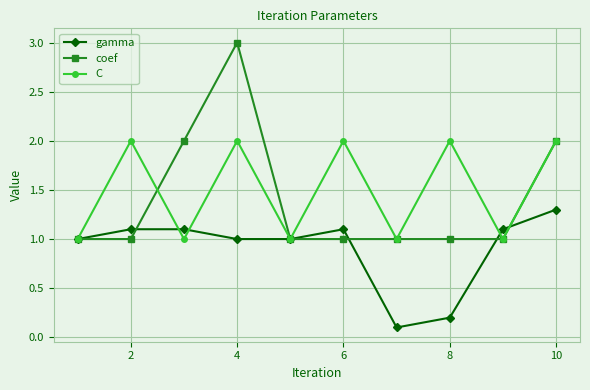

Rank the series by their maximum value, from lowest to highest.

gamma, C, coef